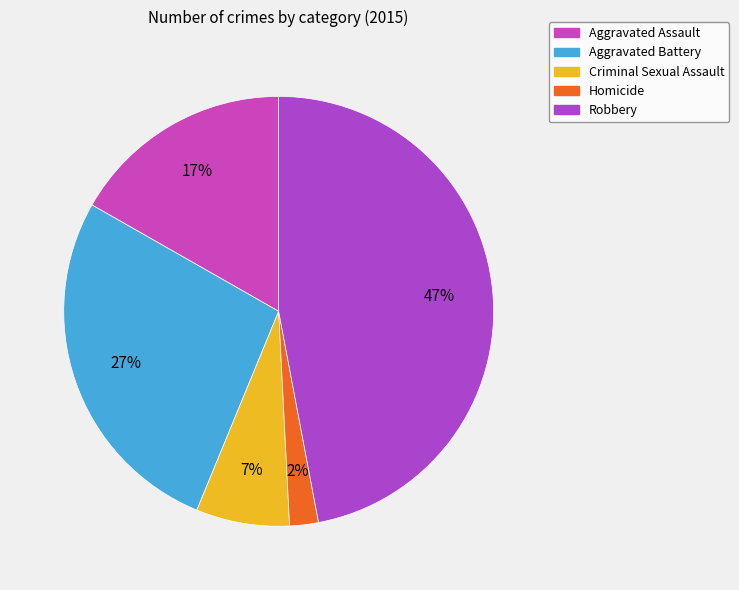

Rank the categories by value from highest to lowest.

Robbery, Aggravated Battery, Aggravated Assault, Criminal Sexual Assault, Homicide